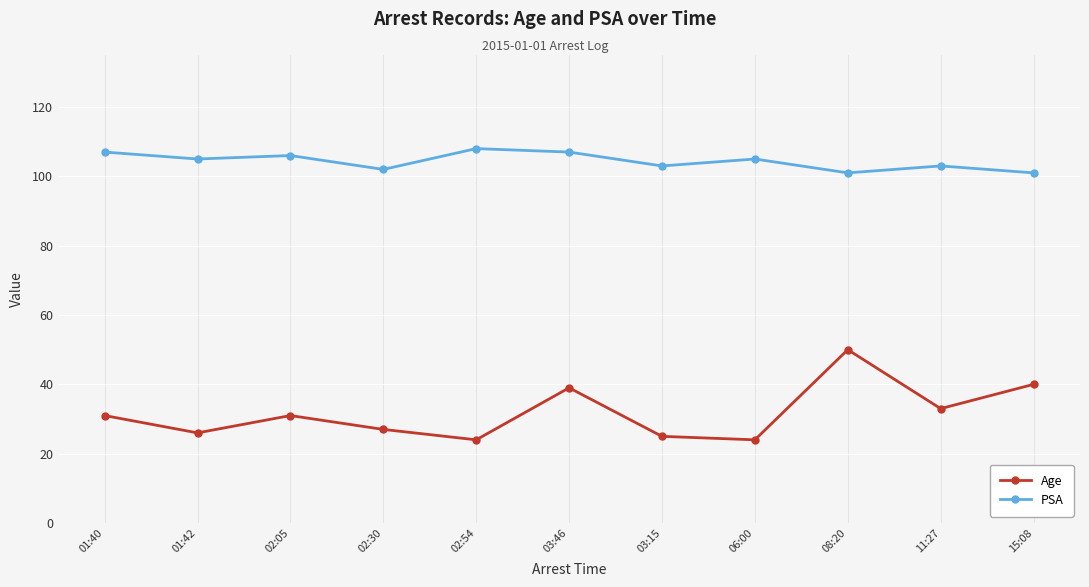

What is the difference between the highest and lowest values at 02:05?

75